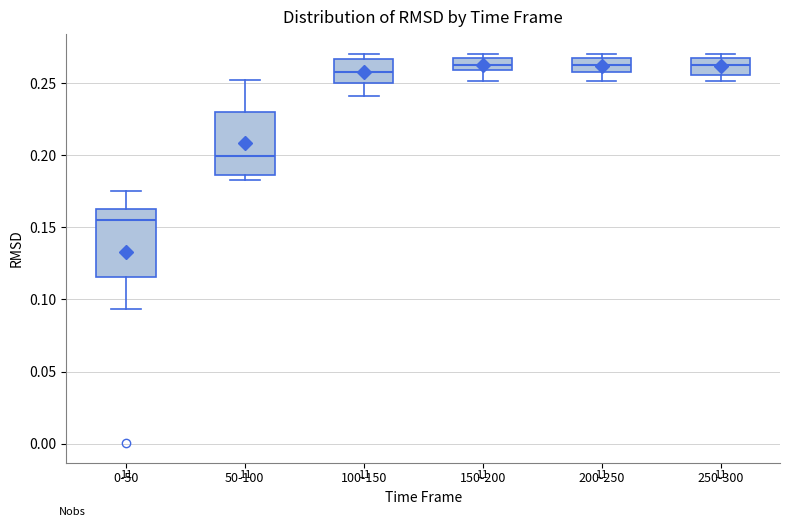

Where is the lower edge of the box for 0-50 on the y-axis? The values are not printed on the chart, so give them approximately, as read against the axis.

0.115